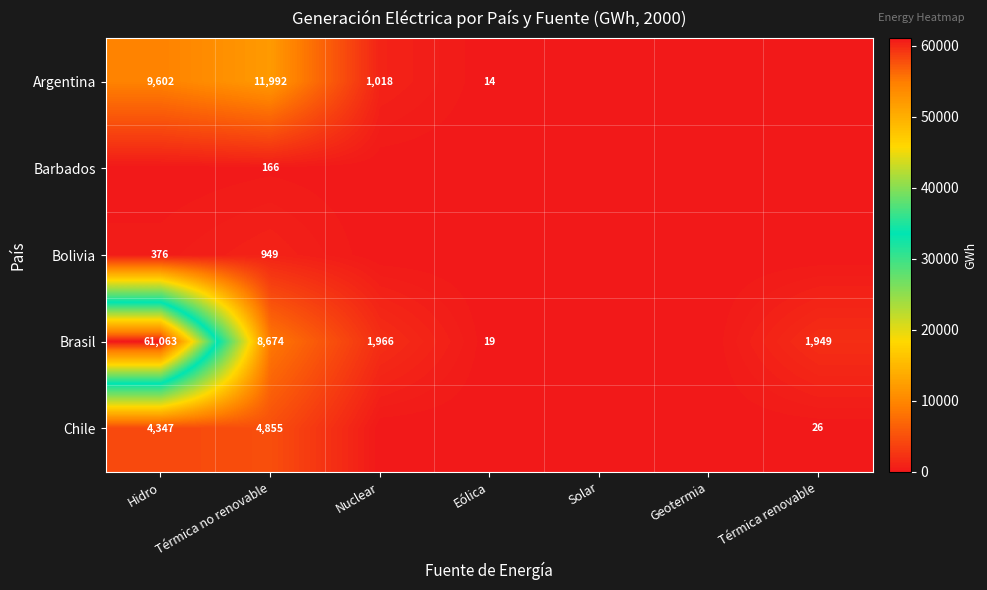

The value of Bolivia at Térmica no renovable is 949. True or false?

True